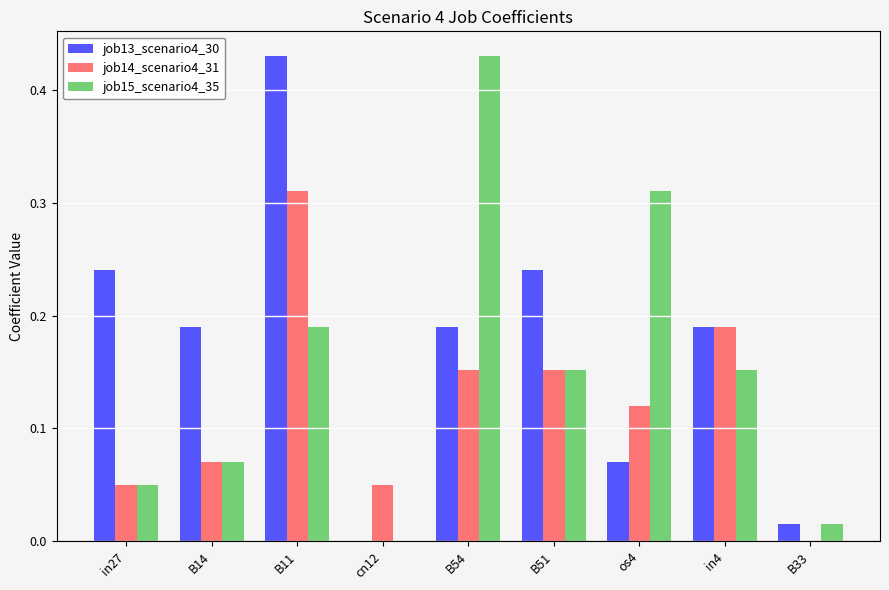

True or false: job13_scenario4_30 has a value of 0.0 at B54.

False